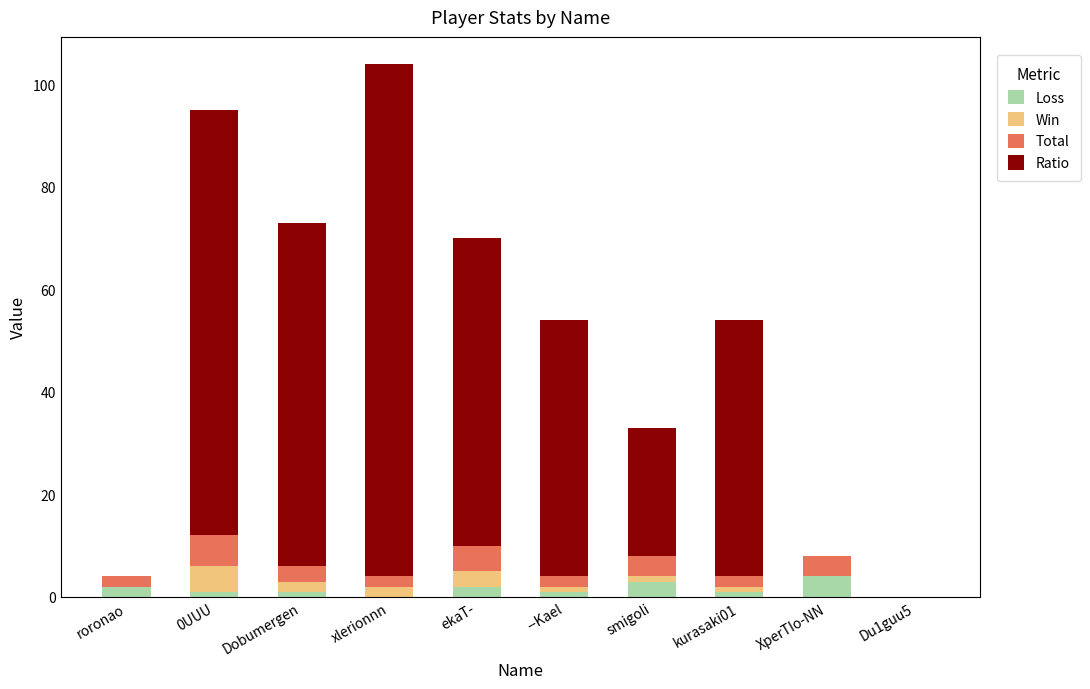

At which category is the sum across all series the highest?

xlerionnn